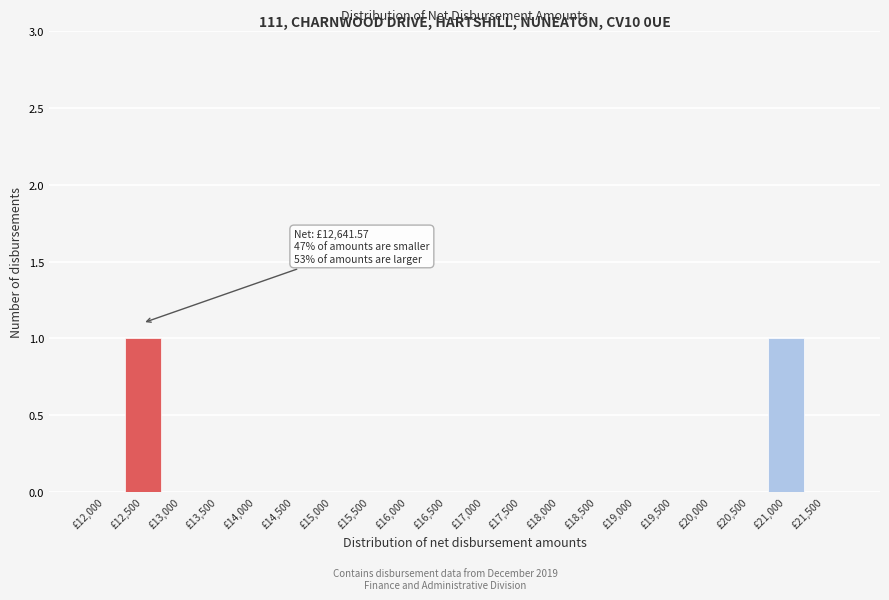

Reading right to left, extract all data points from this chart.

£21,500=0	£21,000=1	£20,500=0	£20,000=0	£19,500=0	£19,000=0	£18,500=0	£18,000=0	£17,500=0	£17,000=0	£16,500=0	£16,000=0	£15,500=0	£15,000=0	£14,500=0	£14,000=0	£13,500=0	£13,000=0	£12,500=1	£12,000=0